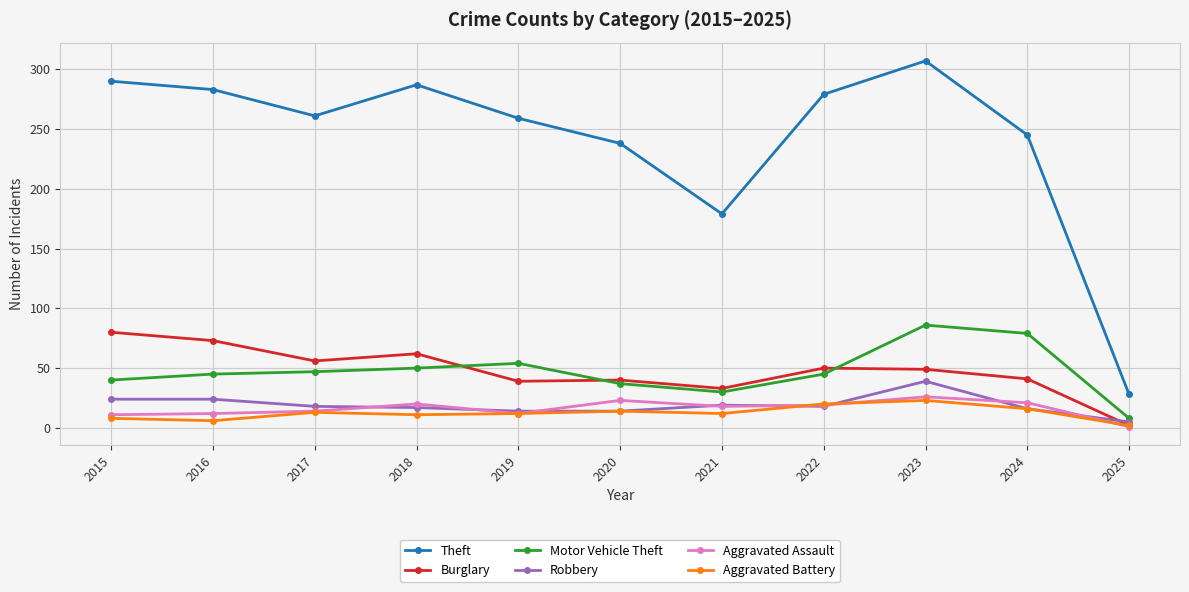

True or false: Motor Vehicle Theft has more than 0 points higher than both neighbors.

True